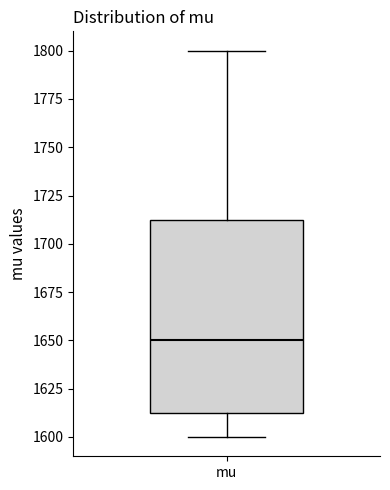

Where is the upper edge of the box for mu on the y-axis? The values are not printed on the chart, so give them approximately, as read against the axis.

1715